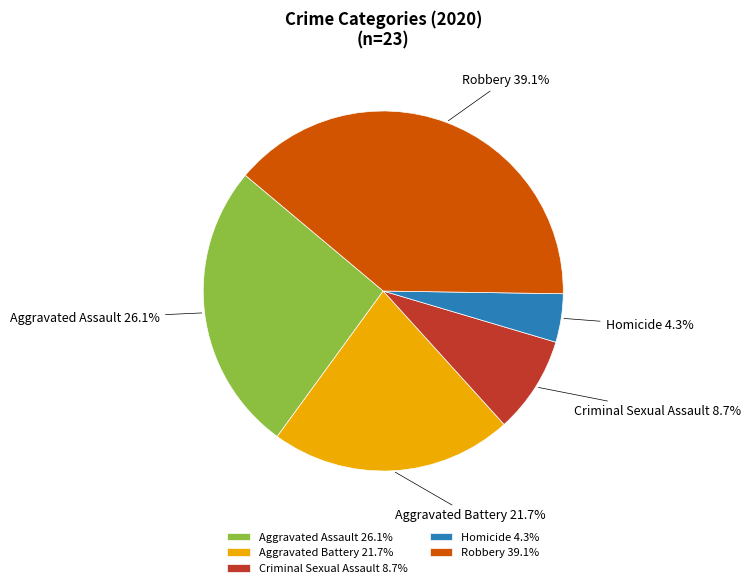

Is there any slice that represents more than half of the pie?

No